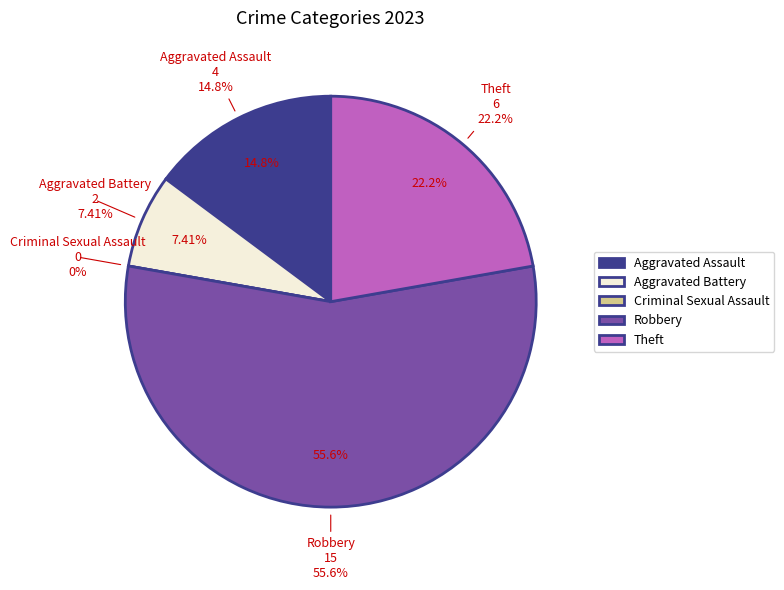

The Robbery slice represents 56% of the pie. True or false?

True